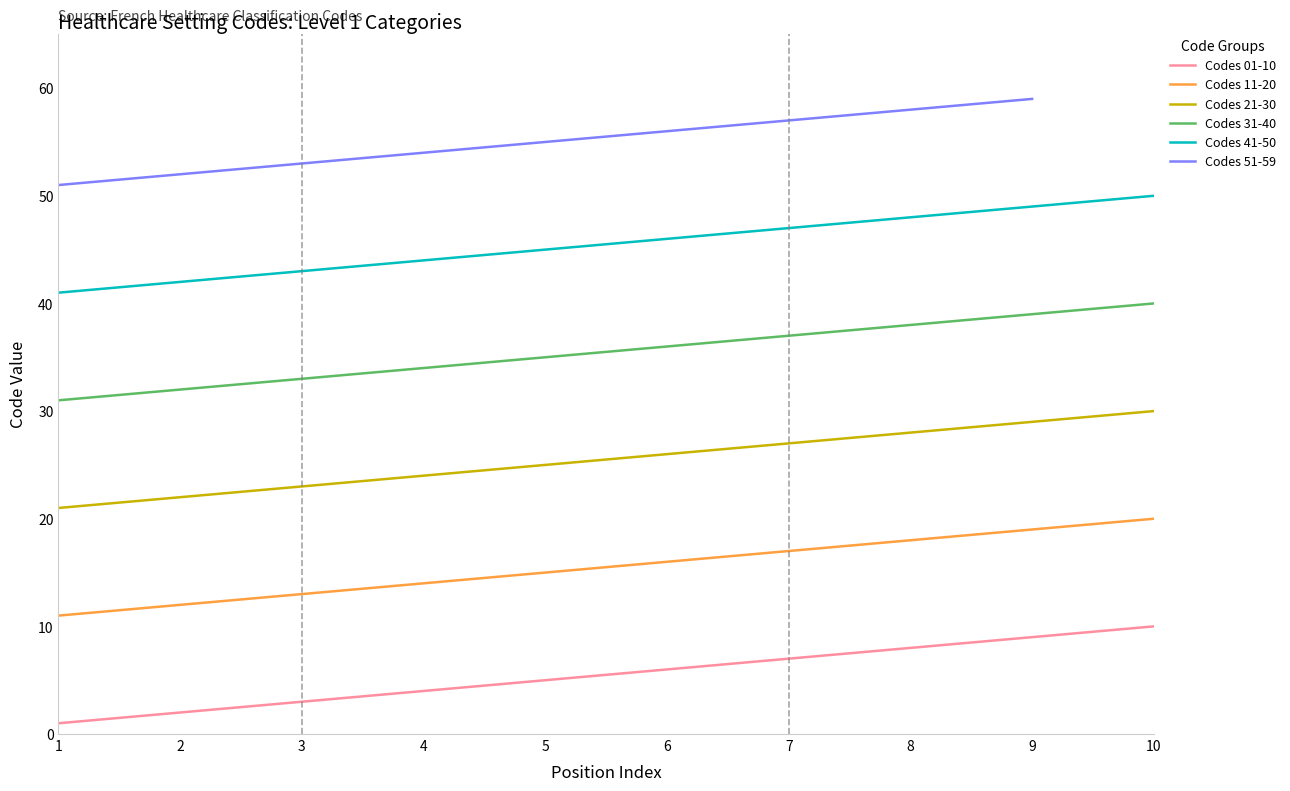

Is it true that Codes 31-40 equals 38 at 8?

True